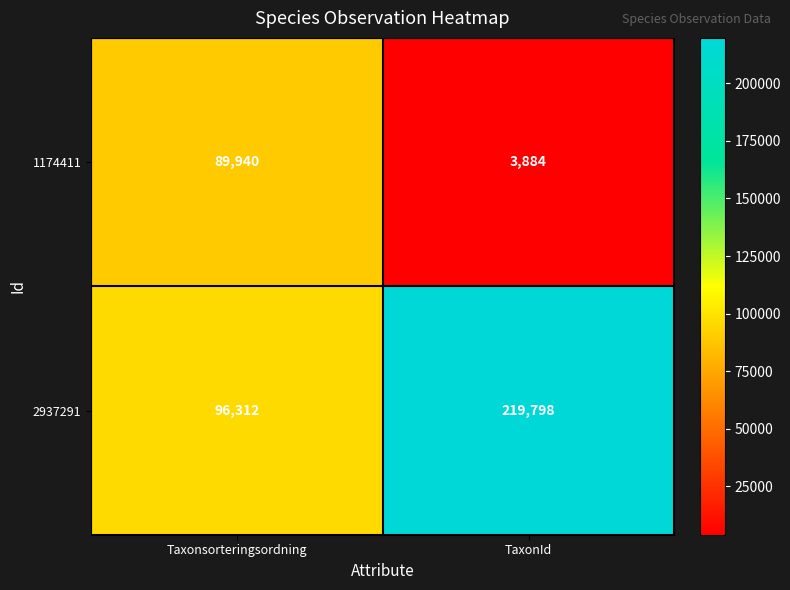

What is the minimum value shown in the chart?

3884